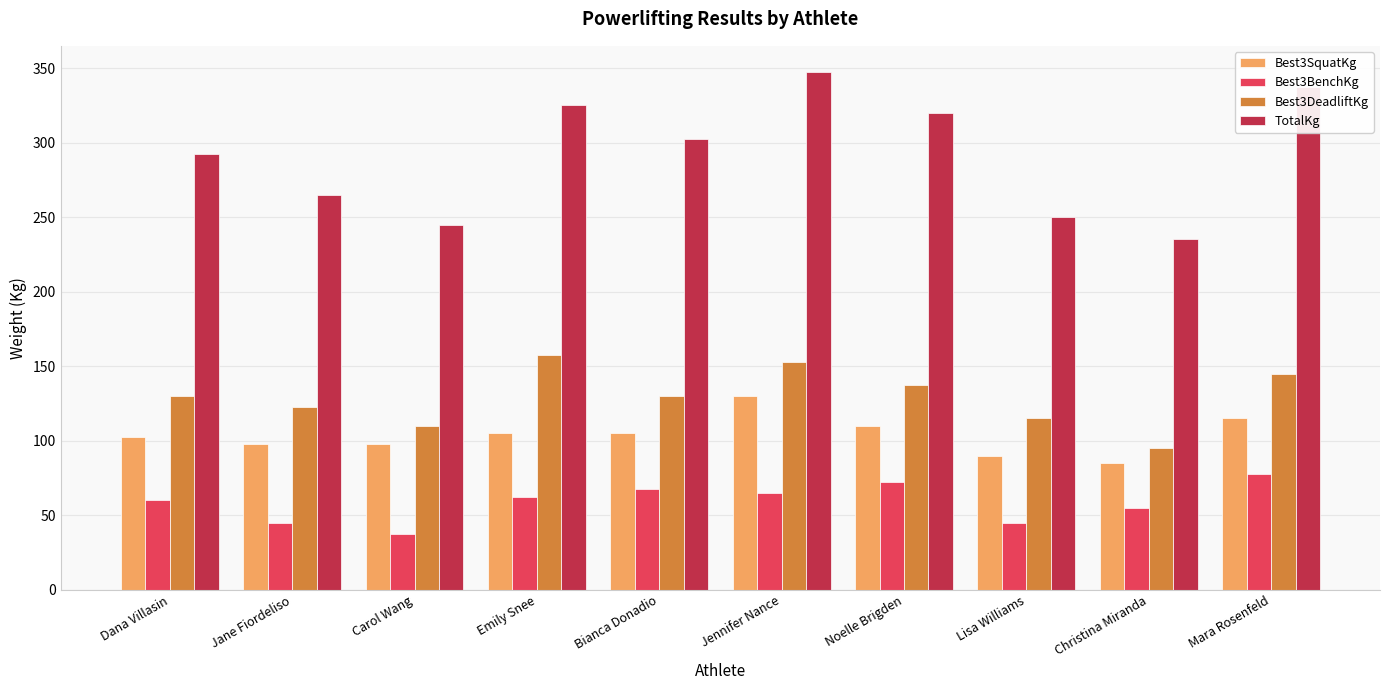

Reading left to right, what are all the values shown in this chart?

Best3SquatKg: 102.5	97.5	97.5	105.0	105.0	130.0	110.0	90.0	85.0	115.0
Best3BenchKg: 60.0	45.0	37.5	62.5	67.5	65.0	72.5	45.0	55.0	77.5
Best3DeadliftKg: 130.0	122.5	110.0	157.5	130.0	152.5	137.5	115.0	95.0	145.0
TotalKg: 292.5	265.0	245.0	325.0	302.5	347.5	320.0	250.0	235.0	337.5